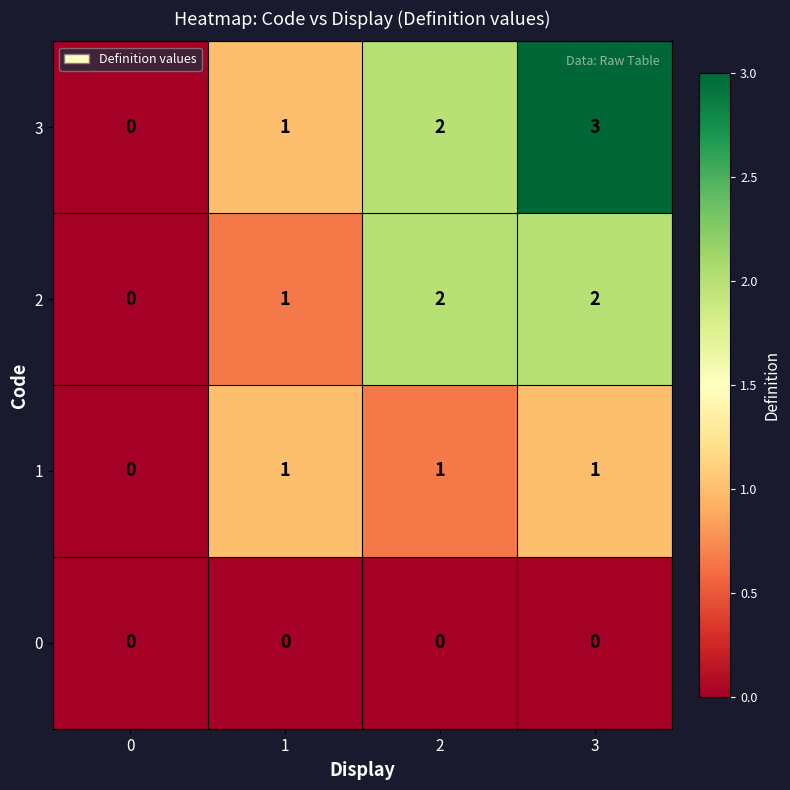

What is the total value across all series at 3?

6